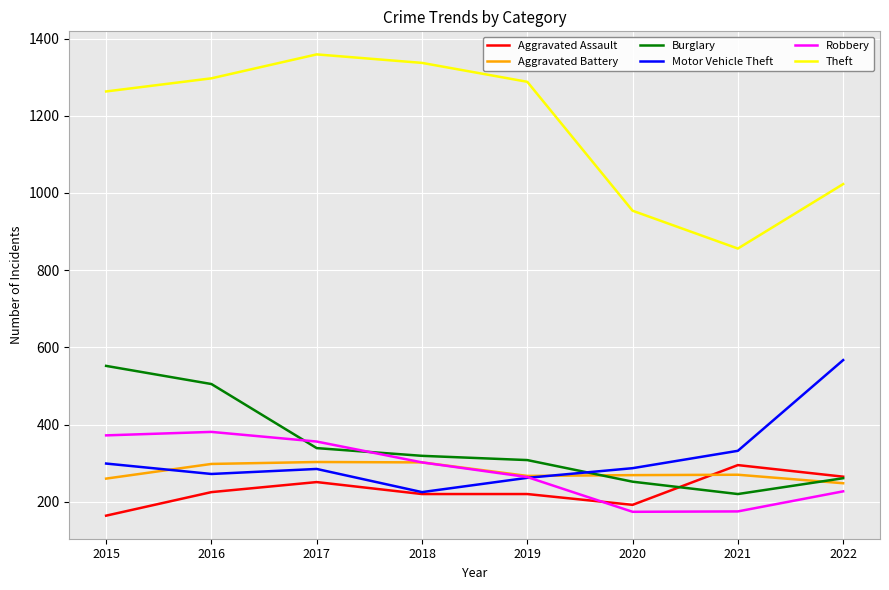

How many categories are shown in the chart?

8